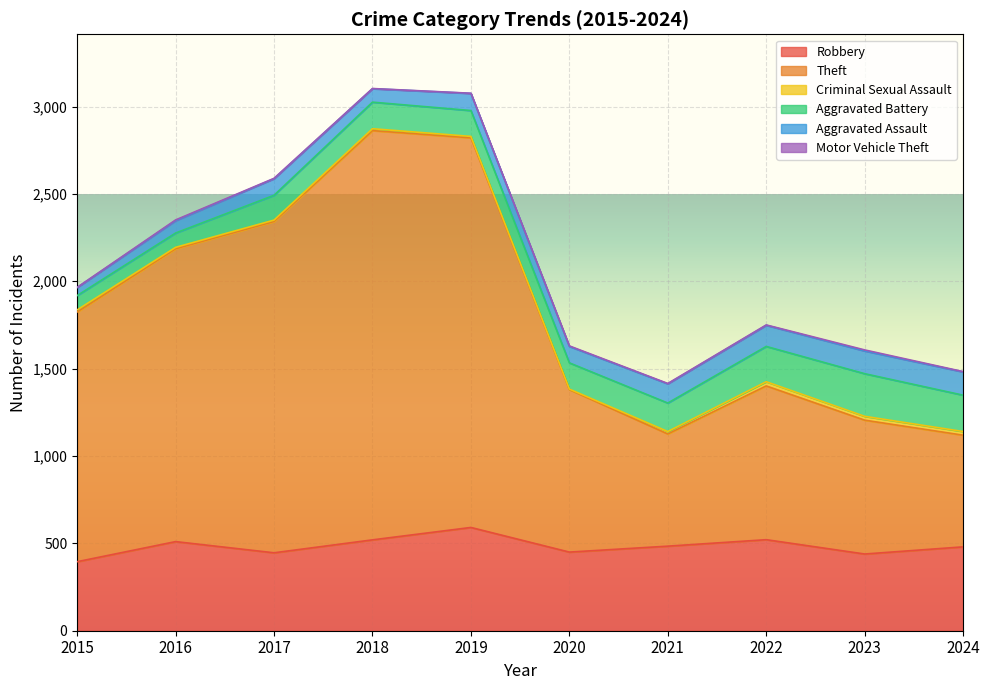

What is the value of the Aggravated Battery point at the 10th from the left?

208